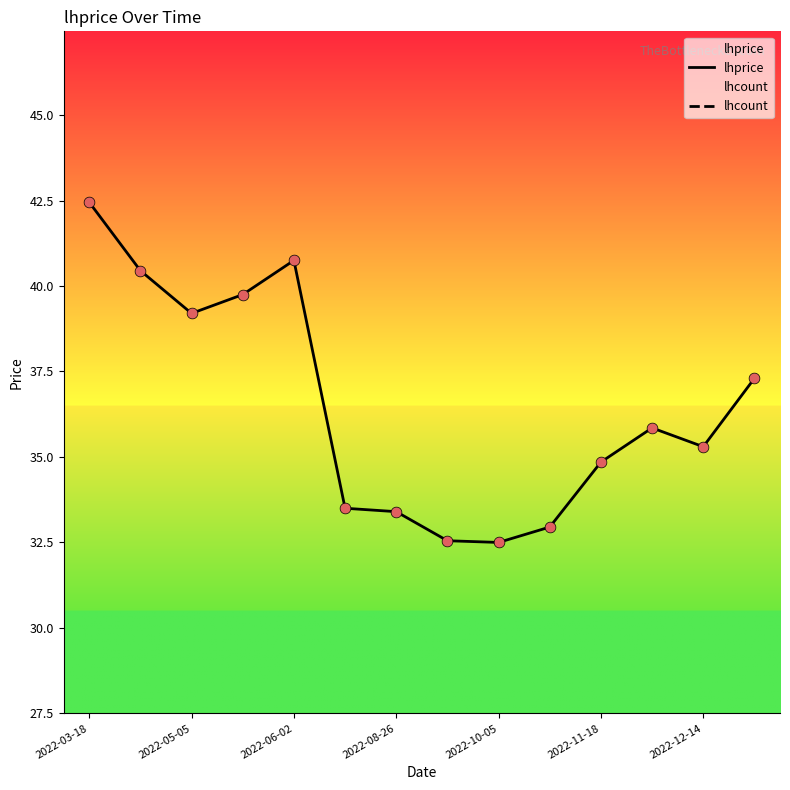

Which series has the largest total across all categories?

lhprice